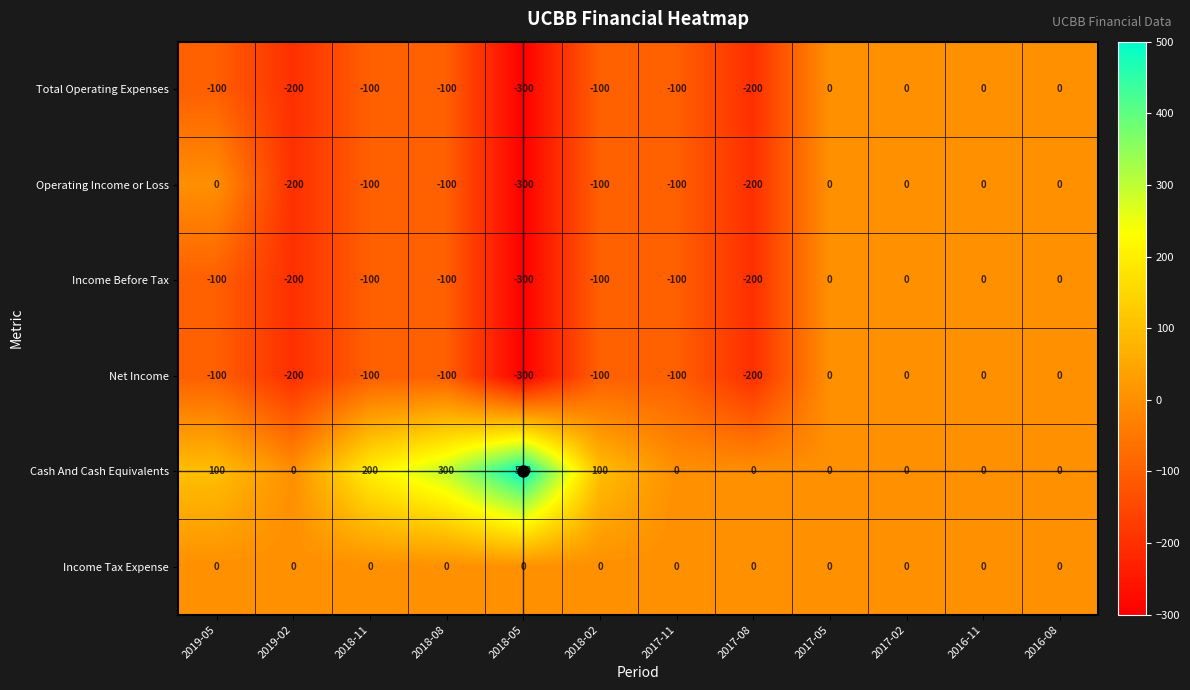

At how many categories does at least one series exceed 131?

3